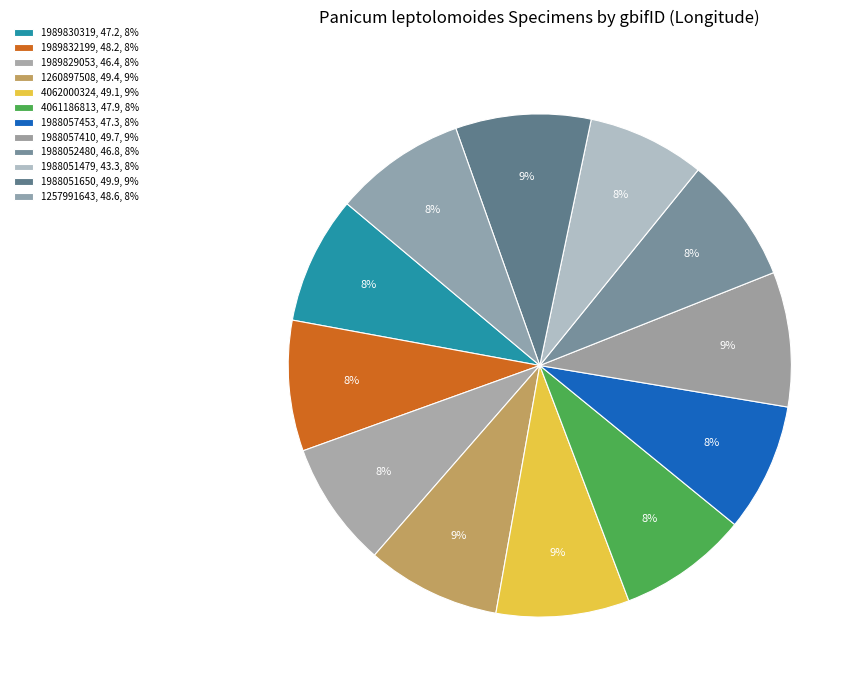

Count the number of slices in the pie.

12